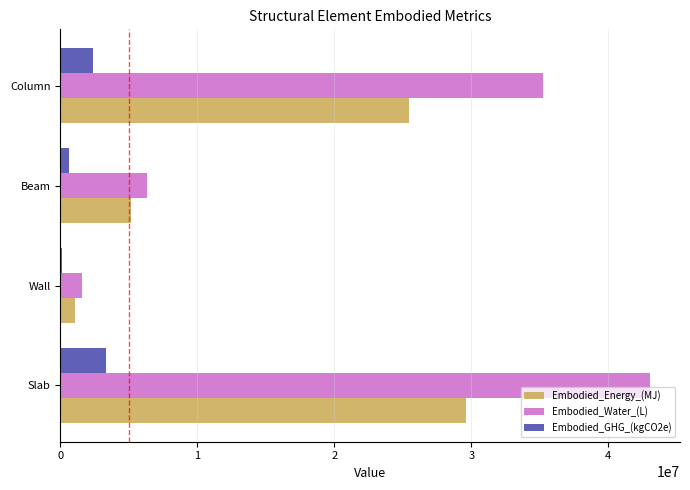

The Embodied_Water_(L) series shows 18107716.3 at Slab. True or false?

False